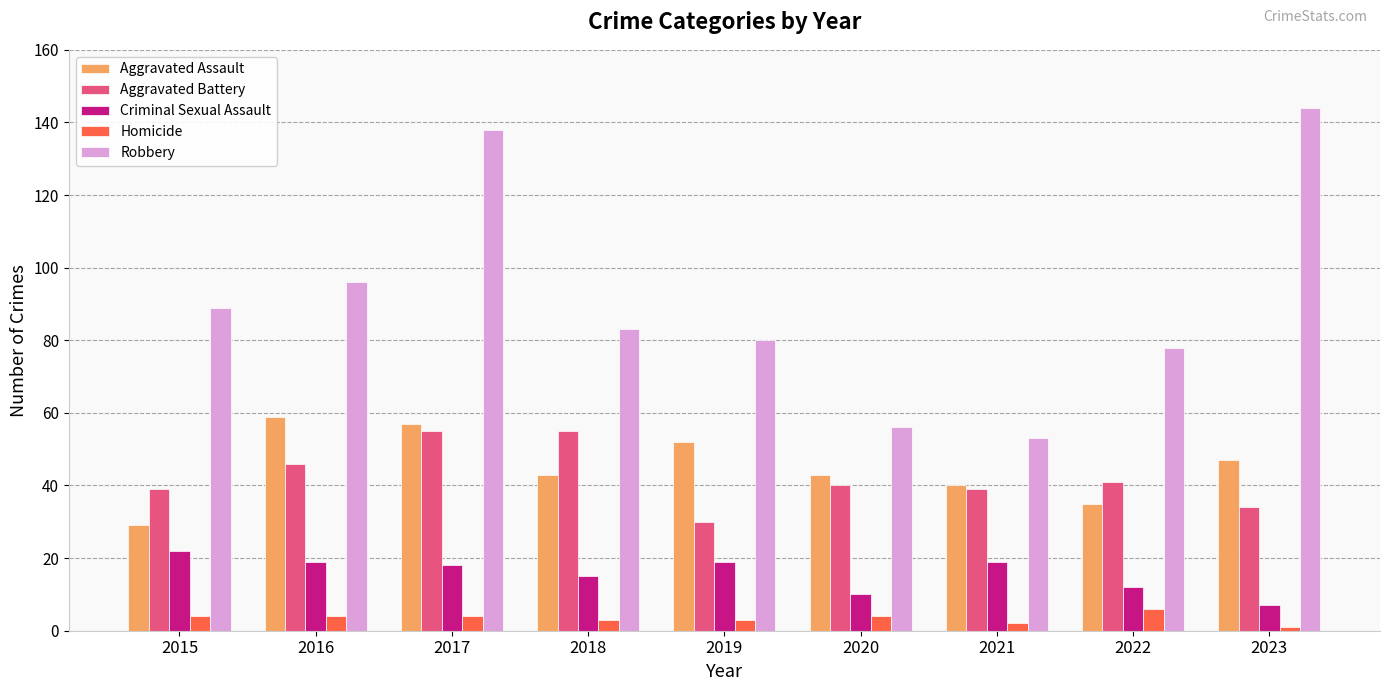

Rank the series at 2017 from highest to lowest value.

Robbery, Aggravated Assault, Aggravated Battery, Criminal Sexual Assault, Homicide